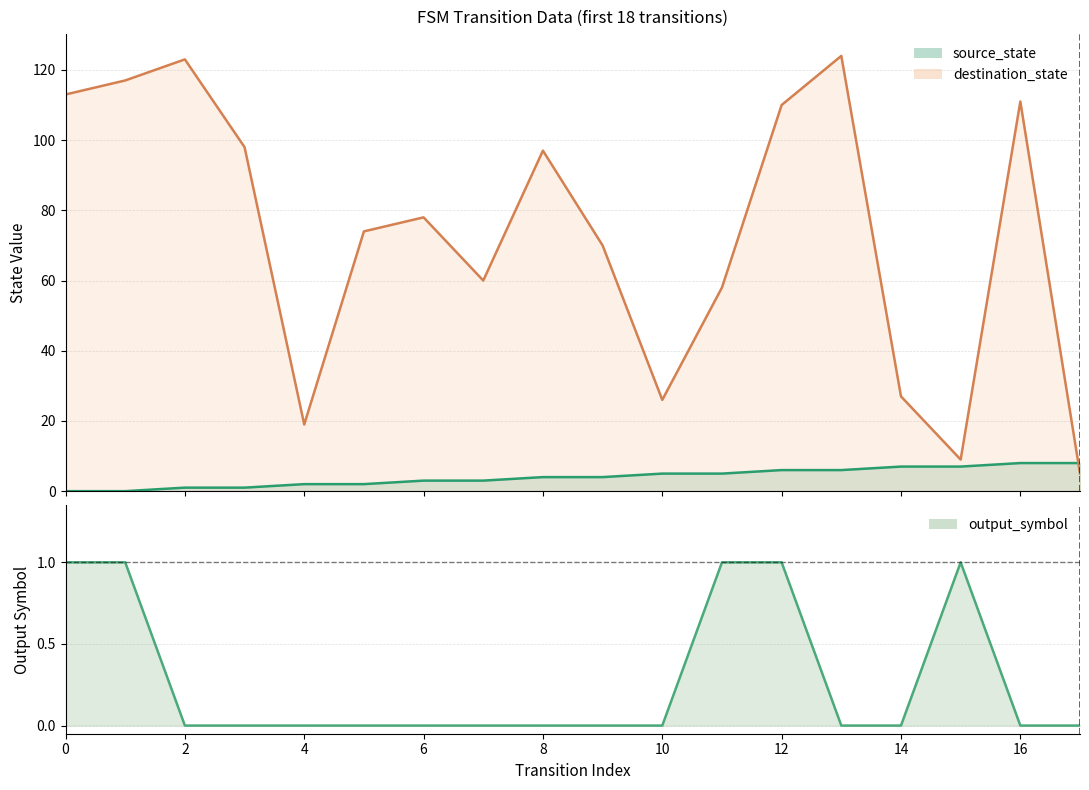

Which series has the widest spread of values?

destination_state